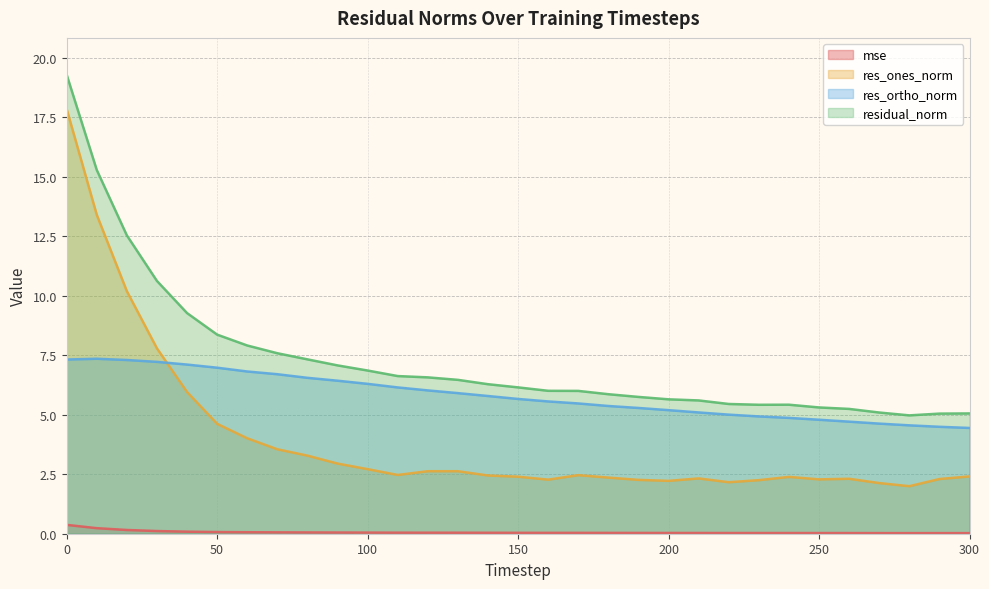

Which series has the largest range (max minus min)?

res_ones_norm